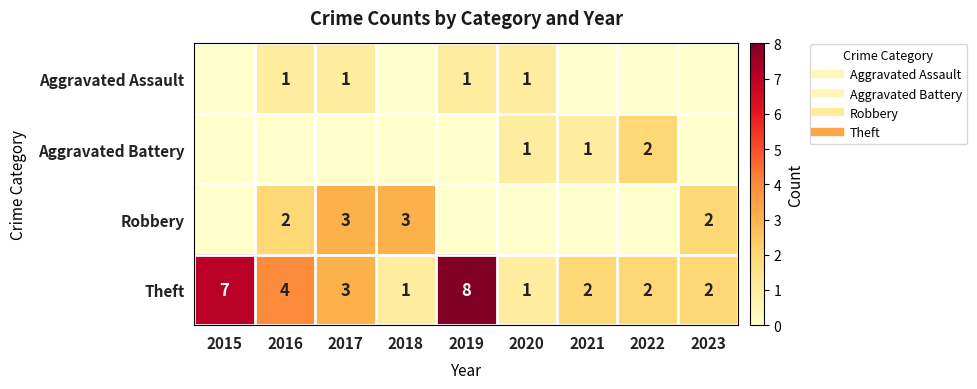

What is the difference between the second highest and second lowest values in the Robbery series?

3